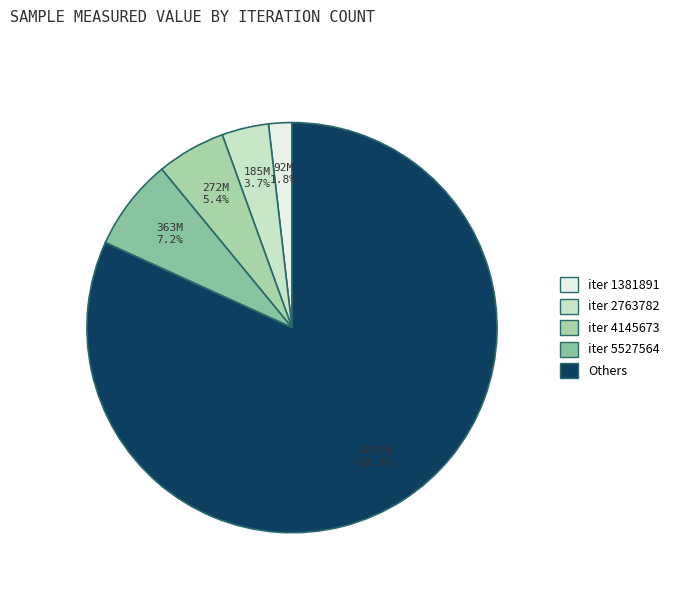

How many slices are in this pie chart?

5